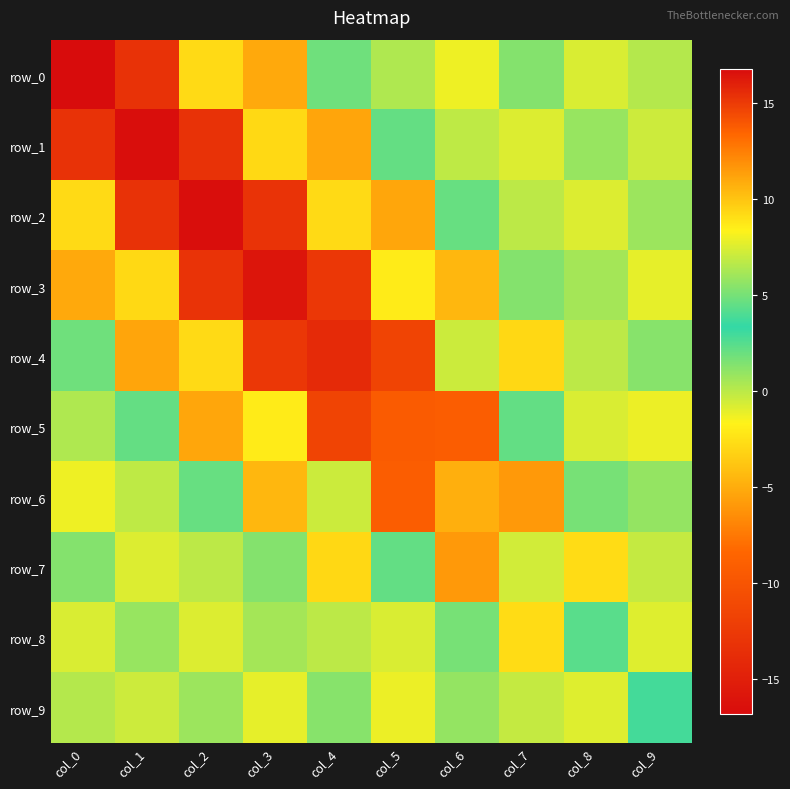

Reading left to right, list all the values displayed in this chart.

row_0: 16.8	-13.2	9.2	-5.2	1.8	0.3	-1.3	1.3	-0.8	0.2
row_1: -13.2	16.7	-13.2	9.3	-5.3	2.1	-0.1	-0.9	0.9	-0.5
row_2: 9.2	-13.2	16.7	-13.2	9.2	-5.2	2.1	-0.0	-0.8	0.8
row_3: -5.2	9.3	-13.2	16.5	-12.7	8.6	-4.5	1.3	0.6	-1.1
row_4: 1.8	-5.3	9.2	-12.7	15.6	-11.5	7.1	-2.9	-0.1	1.3
row_5: 0.3	2.1	-5.2	8.6	-11.5	13.8	-9.2	4.6	-0.7	-1.2
row_6: -1.3	-0.1	2.1	-4.5	7.1	-9.2	10.8	-5.9	1.7	0.9
row_7: 1.3	-0.9	-0.0	1.3	-2.9	4.6	-5.9	7.2	-2.7	-0.2
row_8: -0.8	0.9	-0.8	0.6	-0.1	-0.7	1.7	-2.7	4.3	-0.9
row_9: 0.2	-0.5	0.8	-1.1	1.3	-1.2	0.9	-0.2	-0.9	2.9